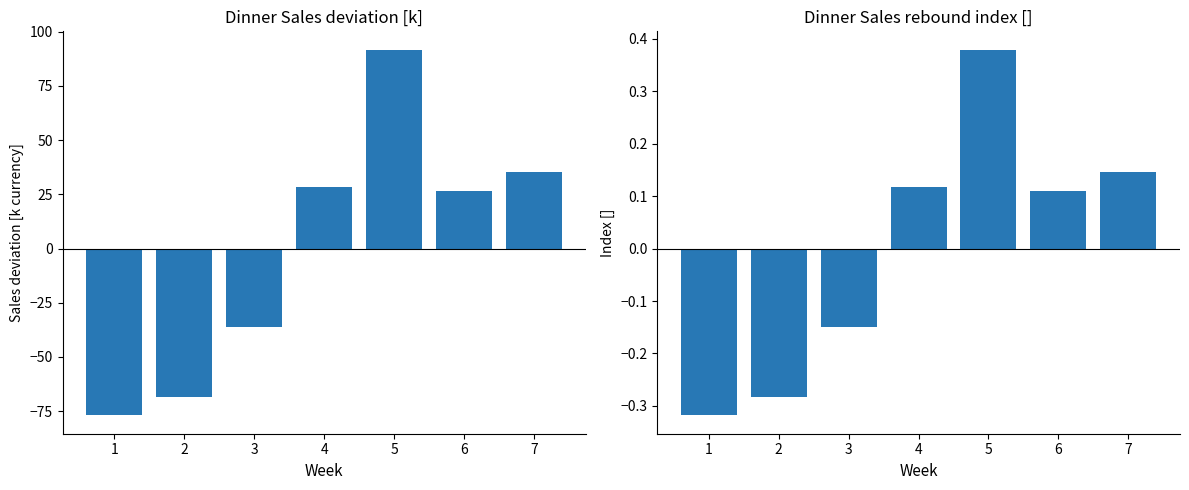

What is the minimum value shown in the chart?

-77.0